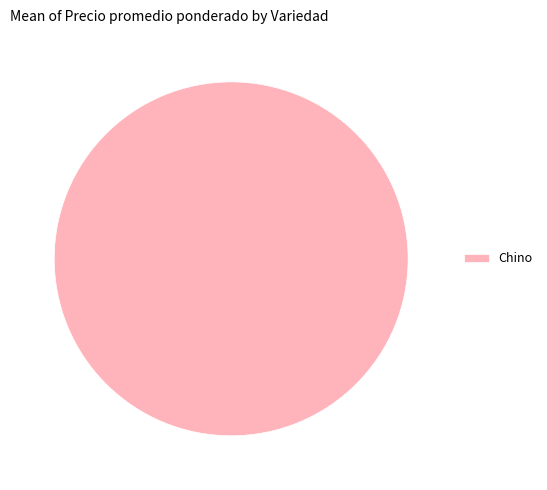

Does Chino account for over 50% of the chart?

Yes